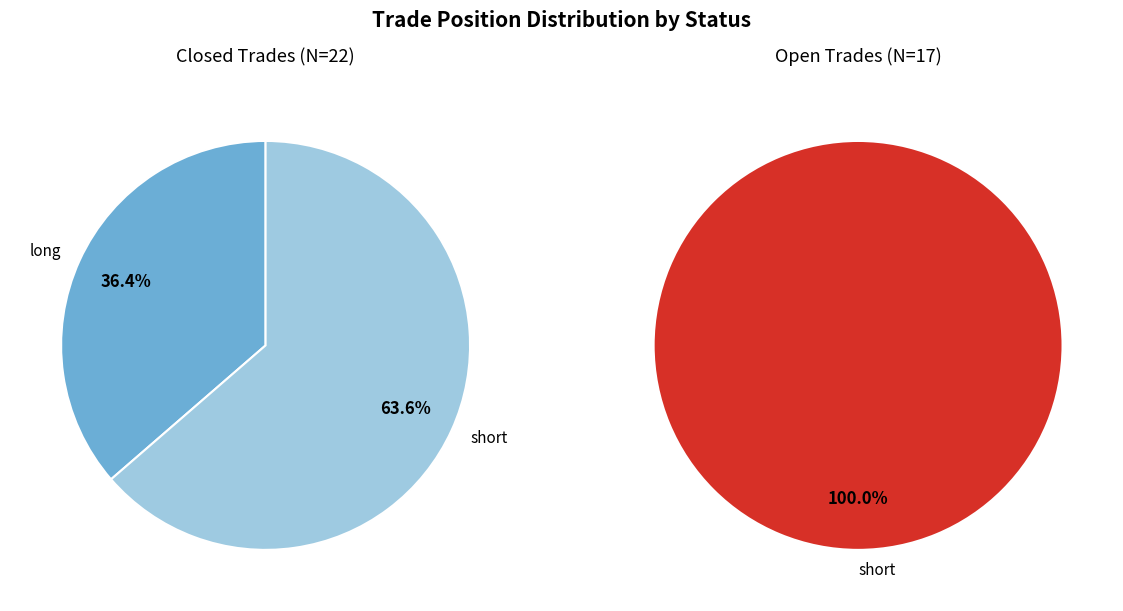

True or false: long accounts for 21% of the total.

True